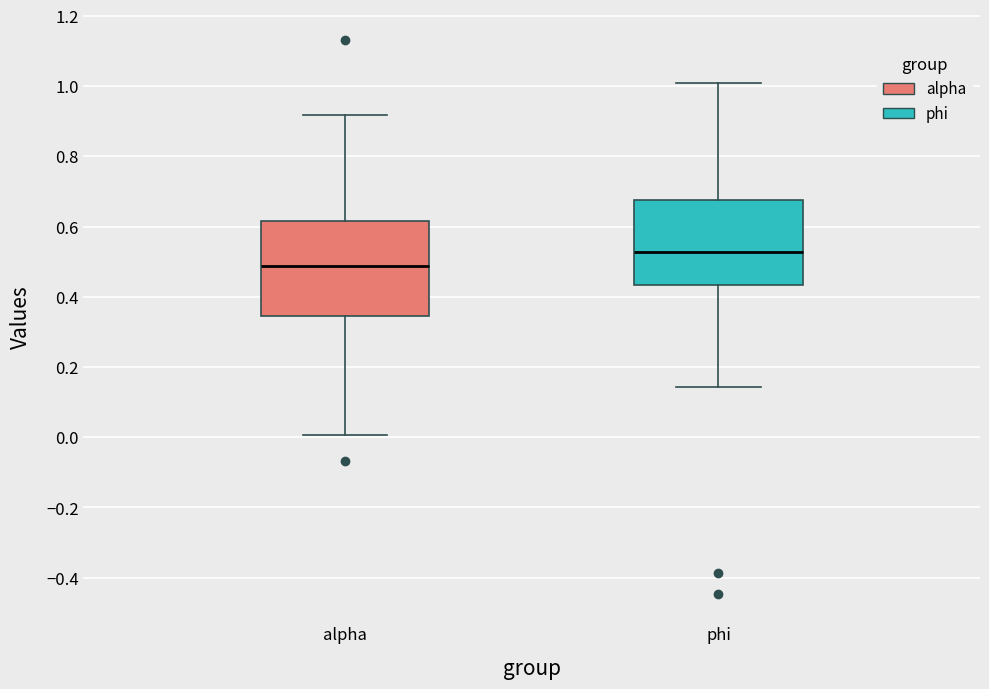

Comparing the boxes themselves (not the whiskers), which one is the tallest?

alpha